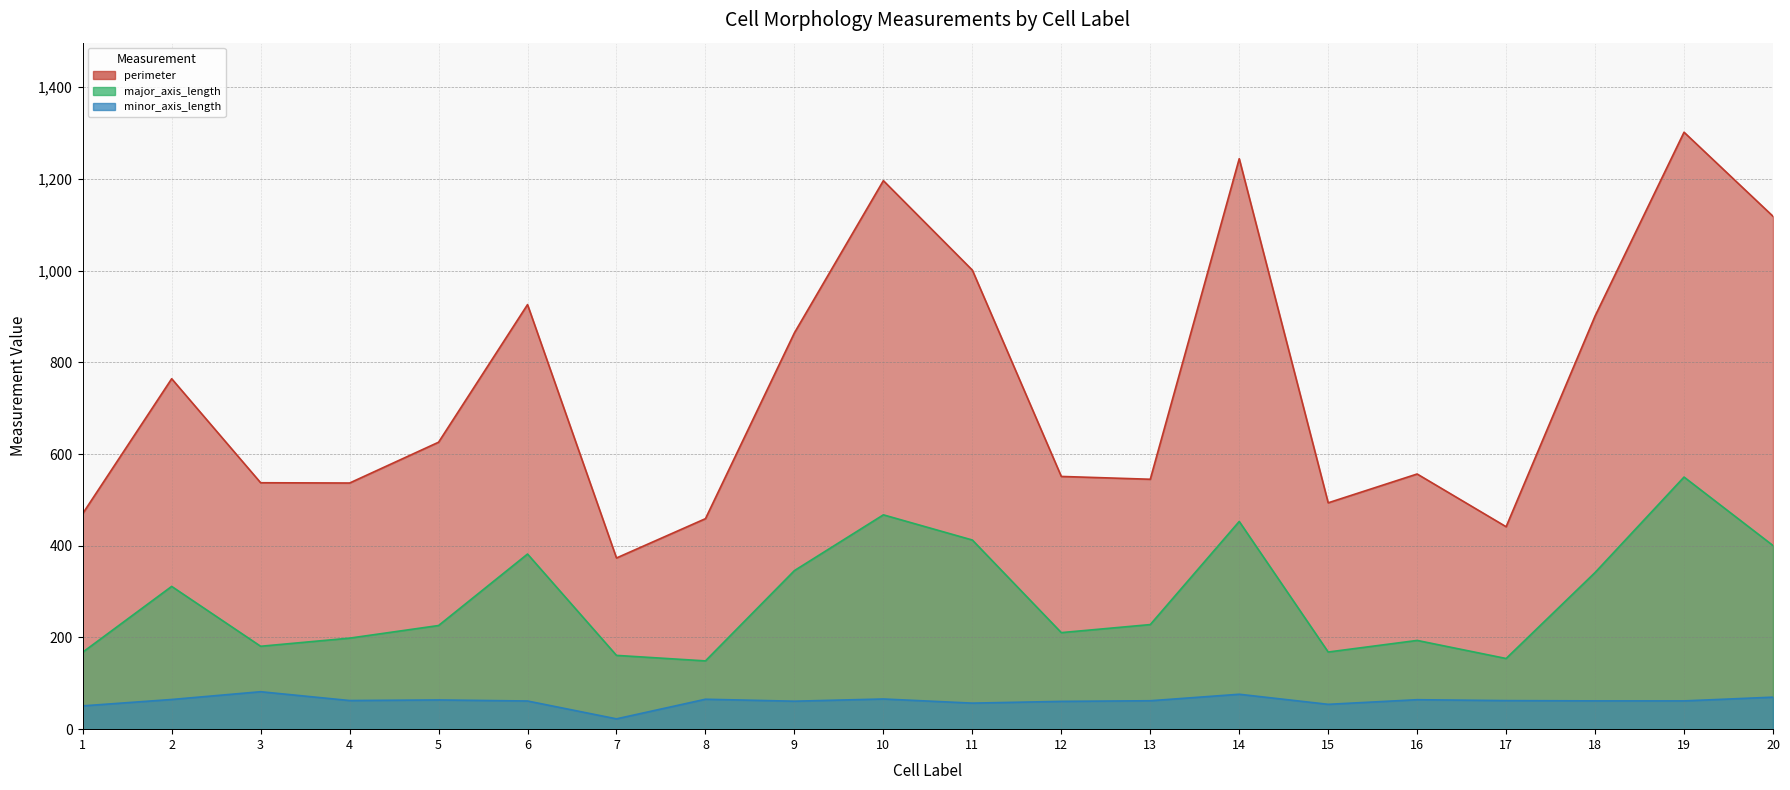

At which category is the sum across all series the highest?

19